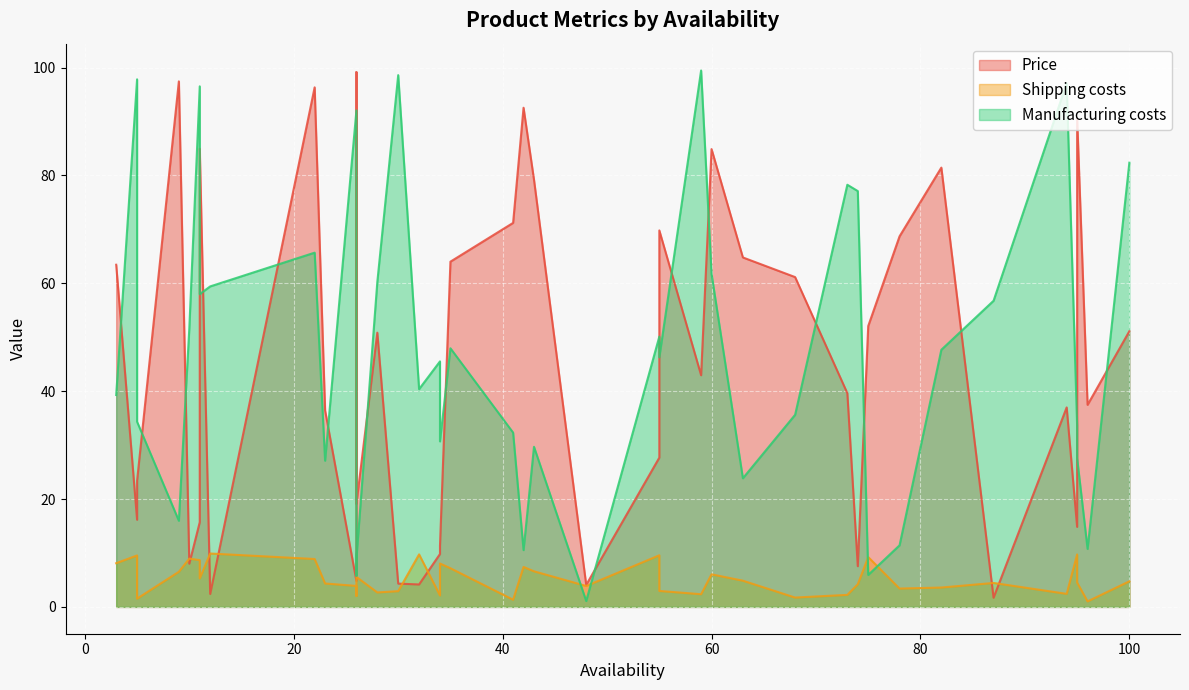

What is the total value across all series at 32?

54.3